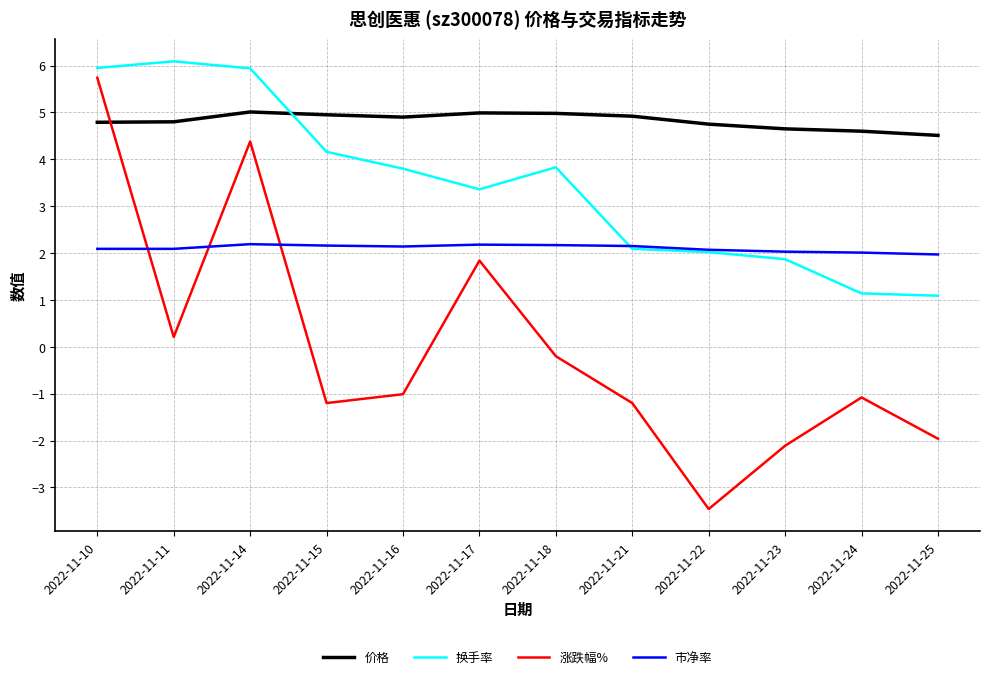

What is the difference between the second highest and minimum values in the 涨跌幅% series?

7.8